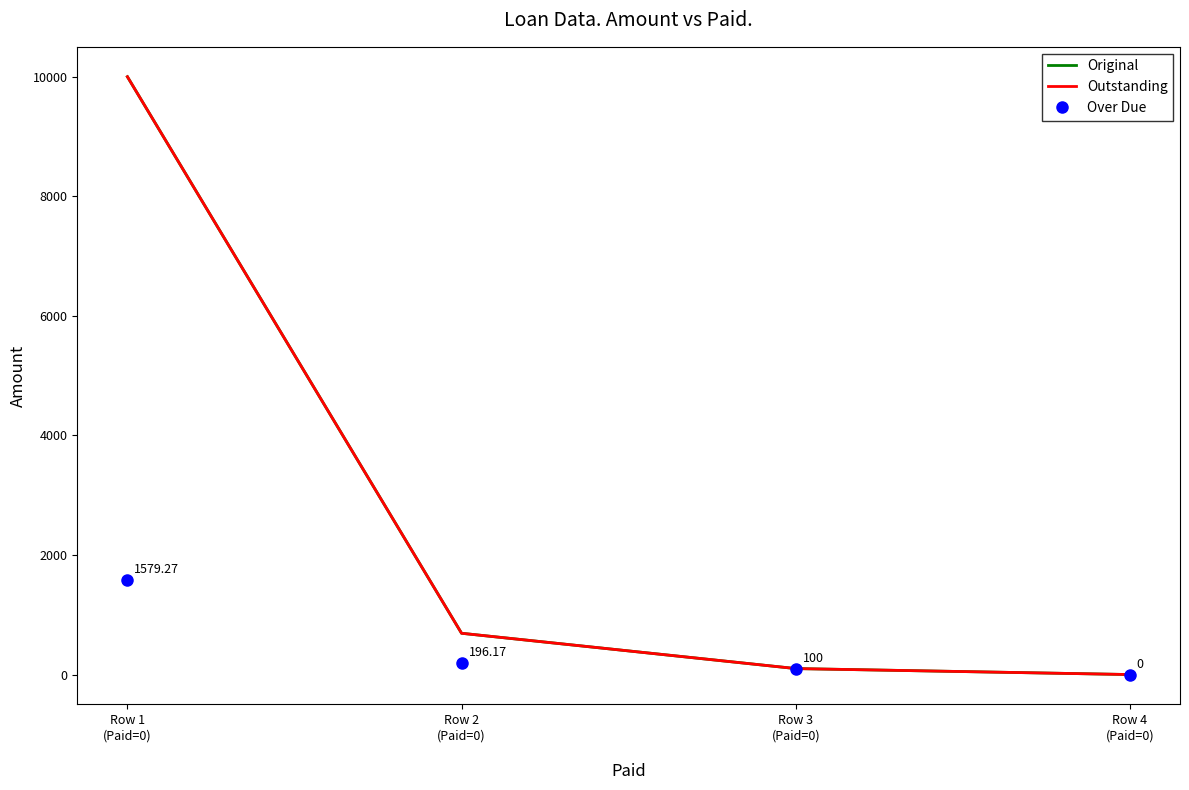

Rank the series by their maximum value, from highest to lowest.

Original, Outstanding, Over Due